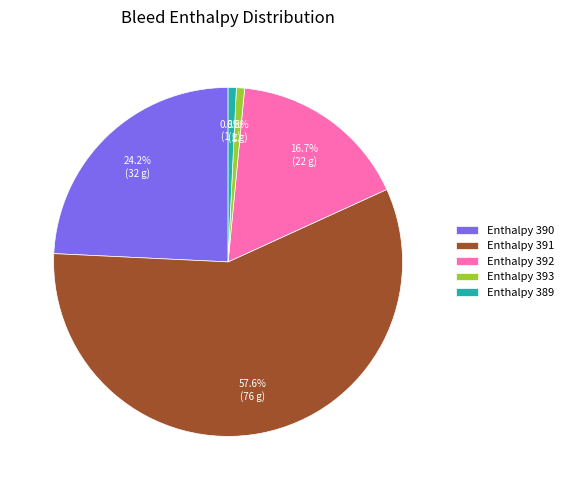

What portion of the pie excludes Enthalpy 393?

99.2%